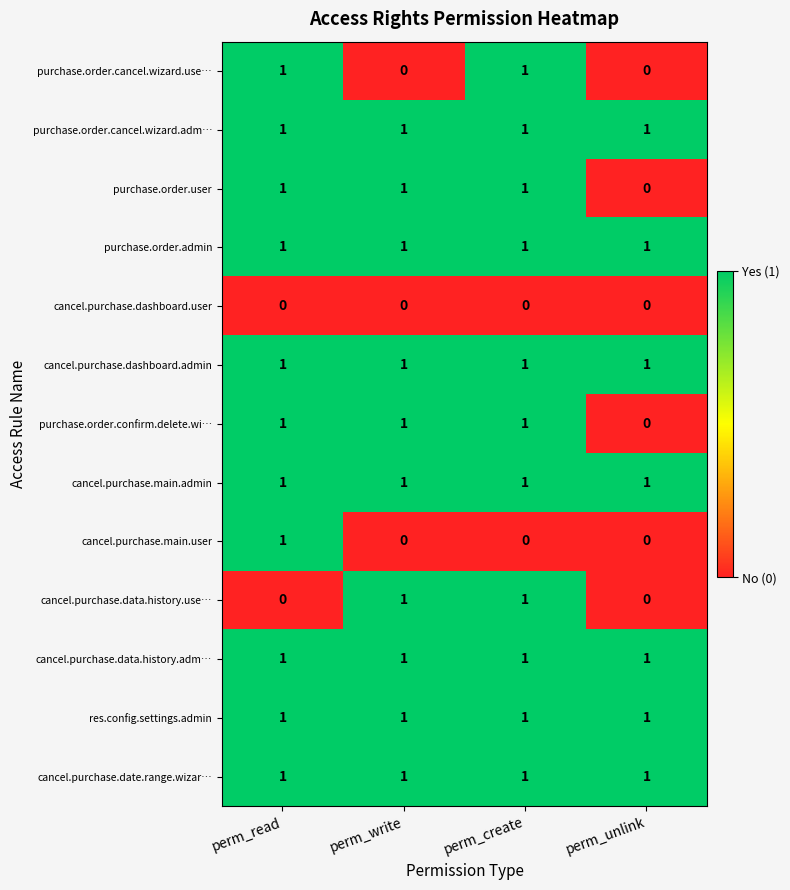

Between perm_write and perm_create, which series saw the biggest shift?

purchase.order.cancel.wizard.use…